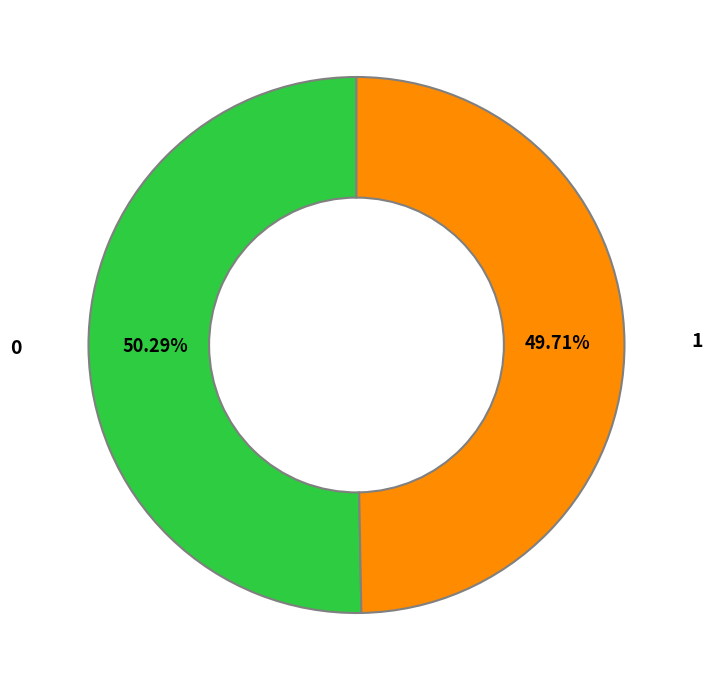

To the nearest percent, what is the average slice percentage?

50%